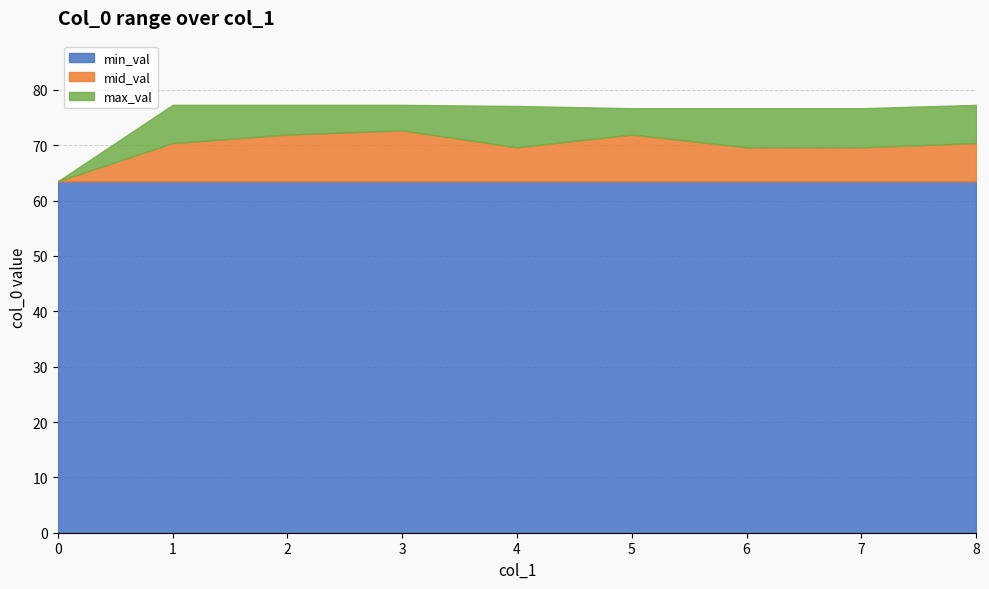

What are all the series names shown in the legend?

min_val, mid_val, max_val